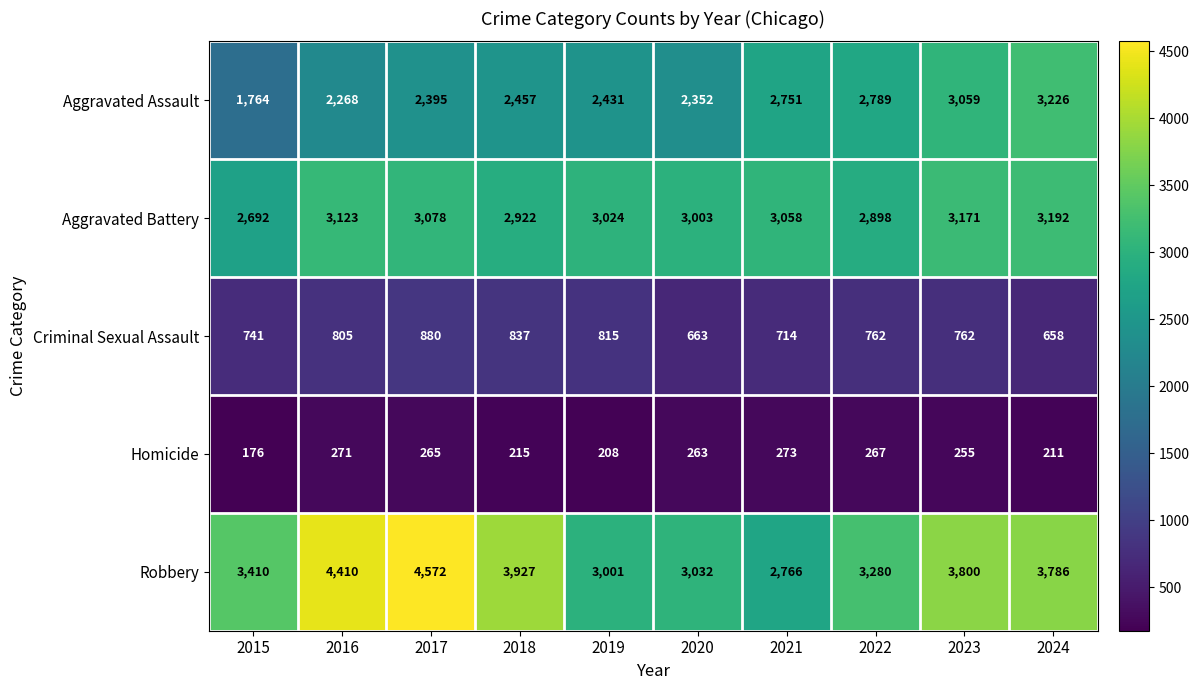

What is the maximum value shown in the chart?

4572